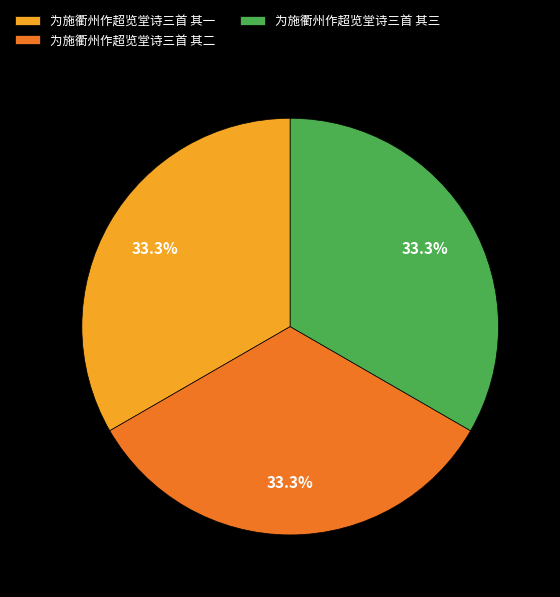

What percentage is the 为施衢州作超览堂诗三首 其二 slice, to the nearest percent?

33%